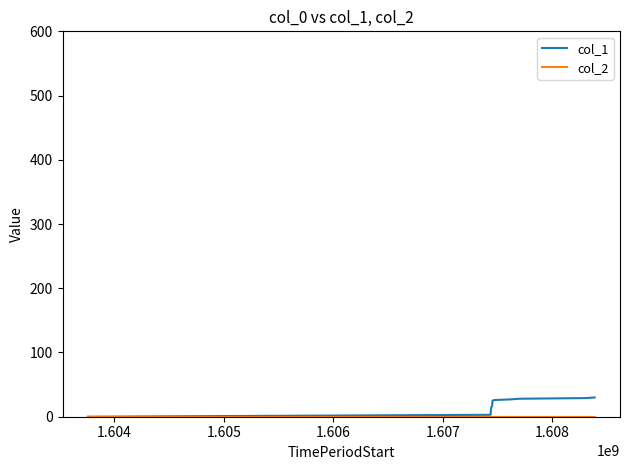

What is the maximum value shown in the chart?

30